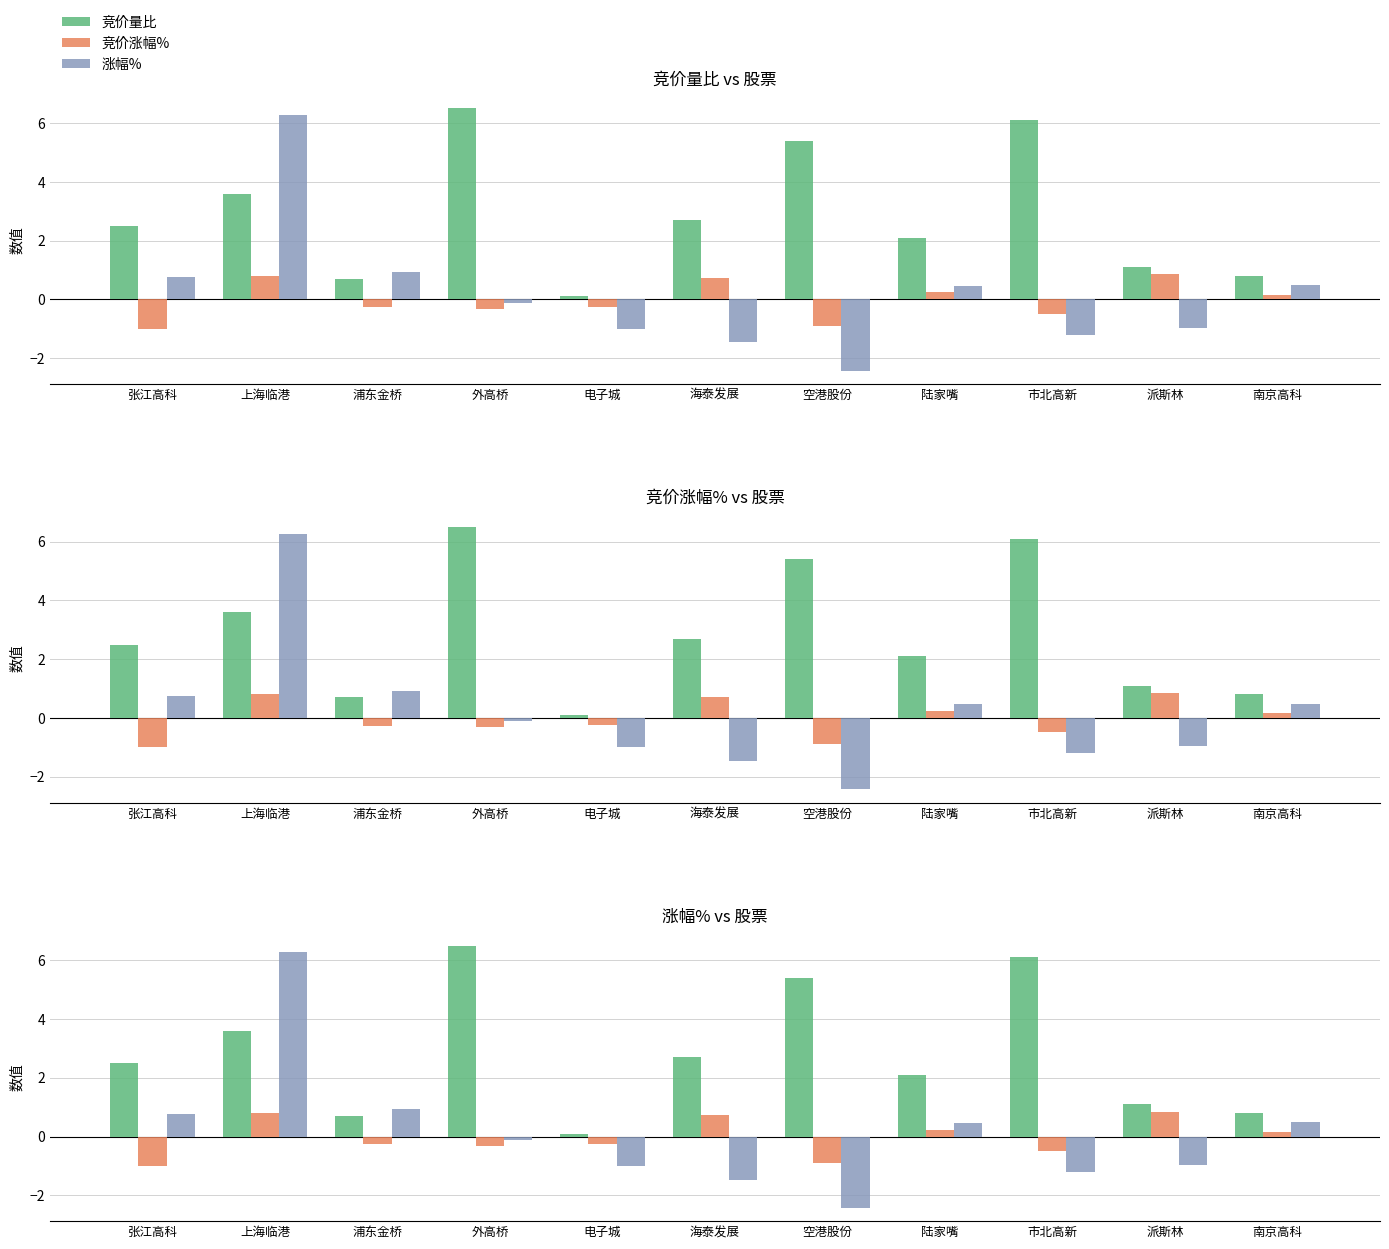

Where is 涨幅% nearest to the value 1?

浦东金桥